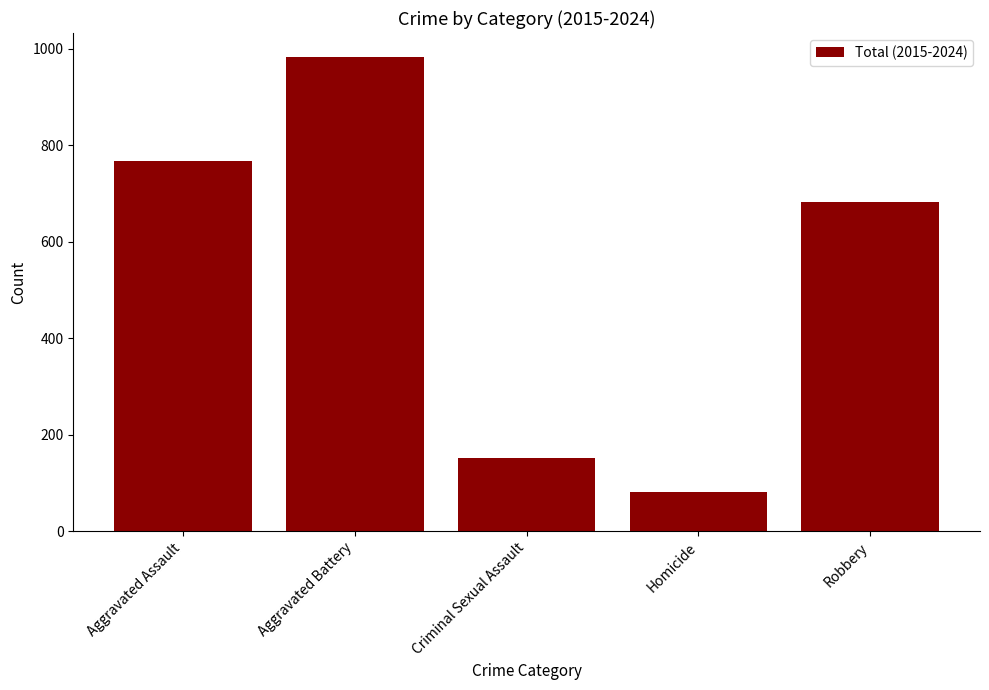

Reading left to right, extract all data points from this chart.

768	983	152	81	681